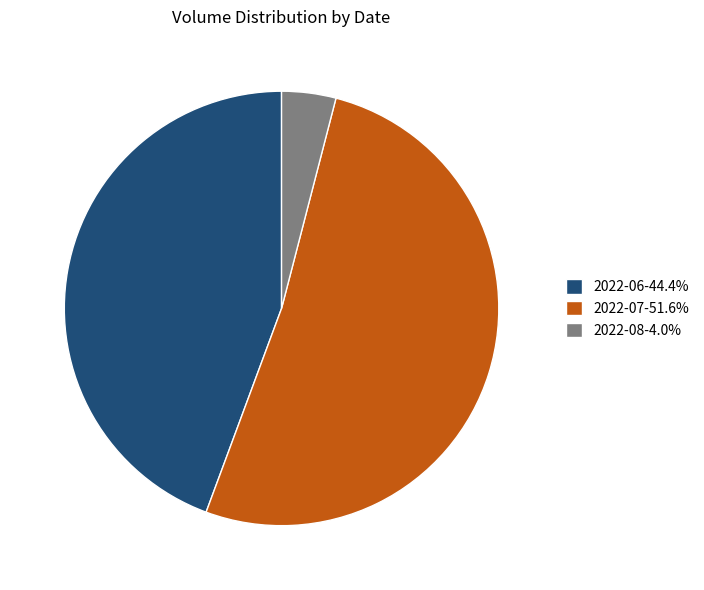

Do 2022-07-51.6% and 2022-06-44.4% together represent more than half of the pie?

Yes